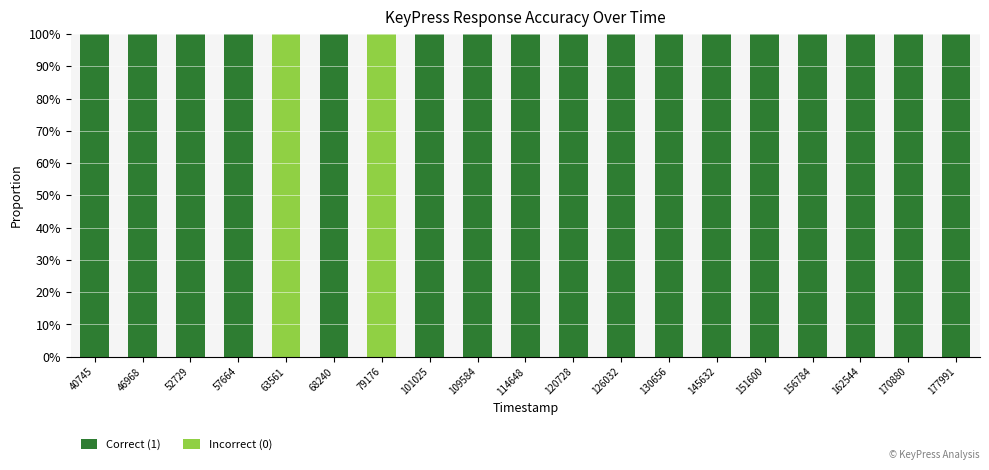

At which category is the sum across all series the highest?

40745